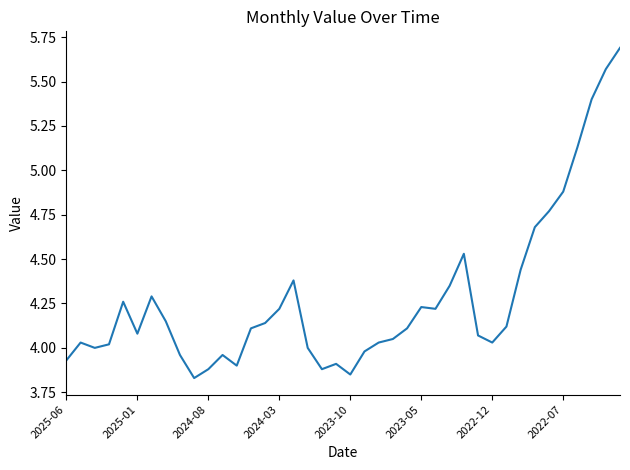

What is the maximum value shown in the chart?

5.7